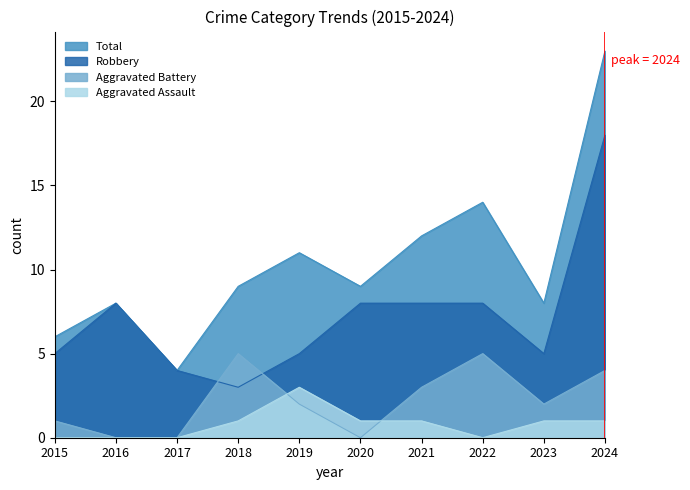

What is the sum of the Total values at 2015 and 2019?

17